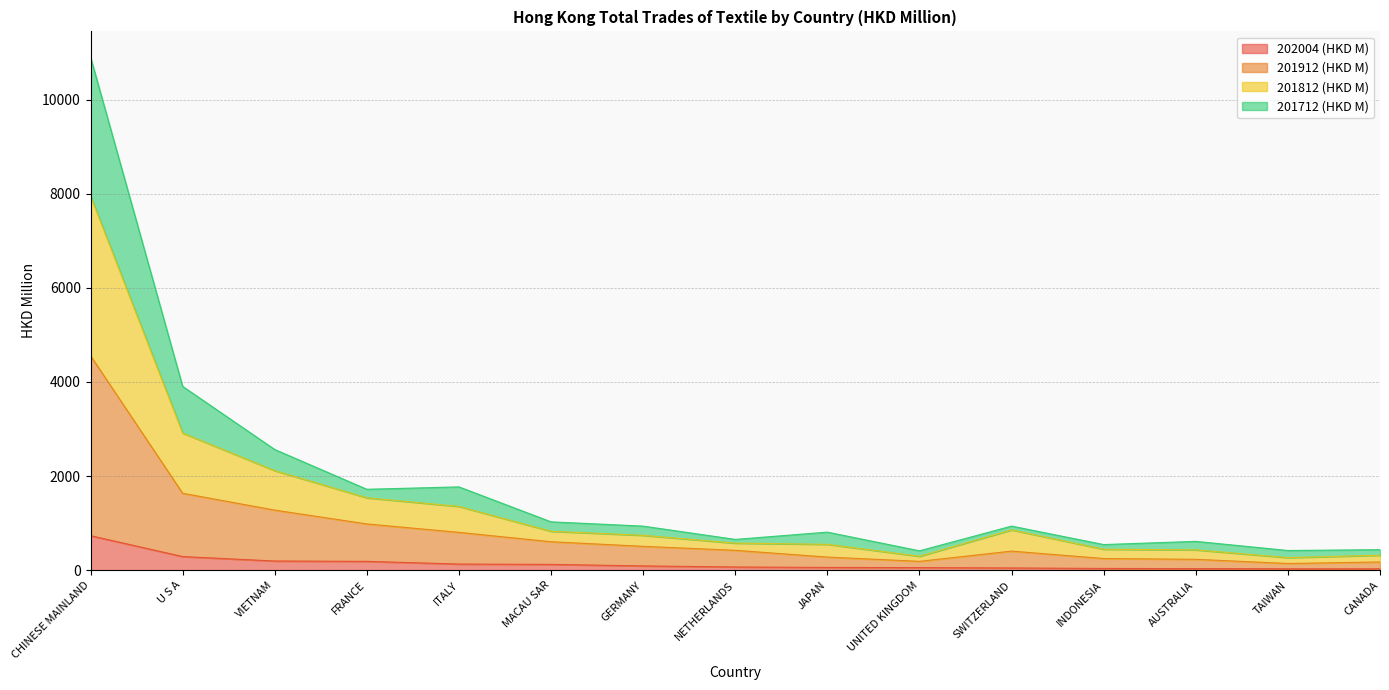

Does the chart display data point markers on the line(s)?

No